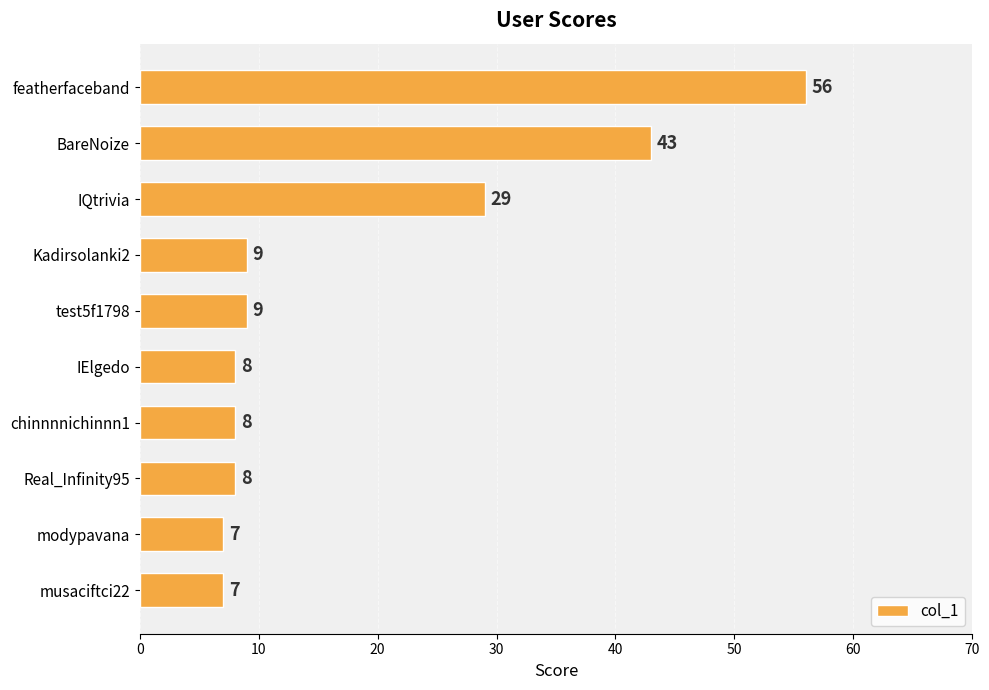

Which has a higher value, Kadirsolanki2 or IElgedo?

Kadirsolanki2